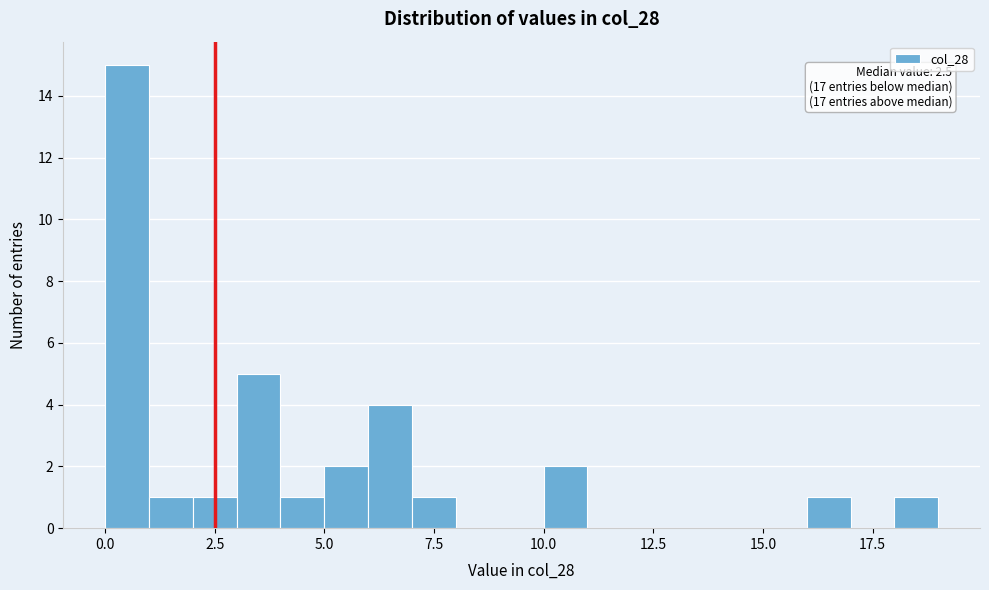

Read against the x-axis, roughly where is the centre of the tallest bar?

0.5